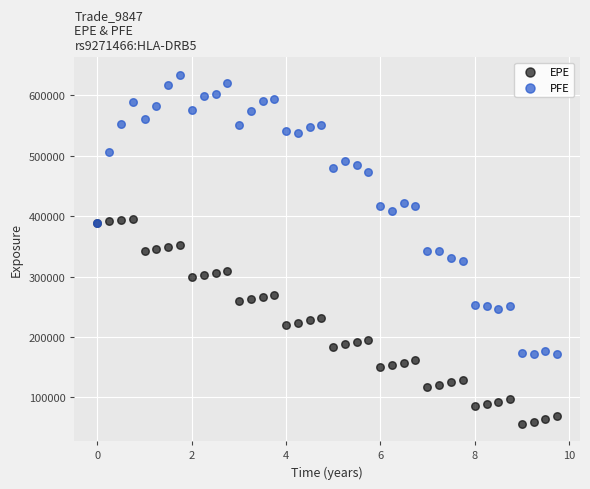

Which series reaches the minimum Y coordinate?

EPE